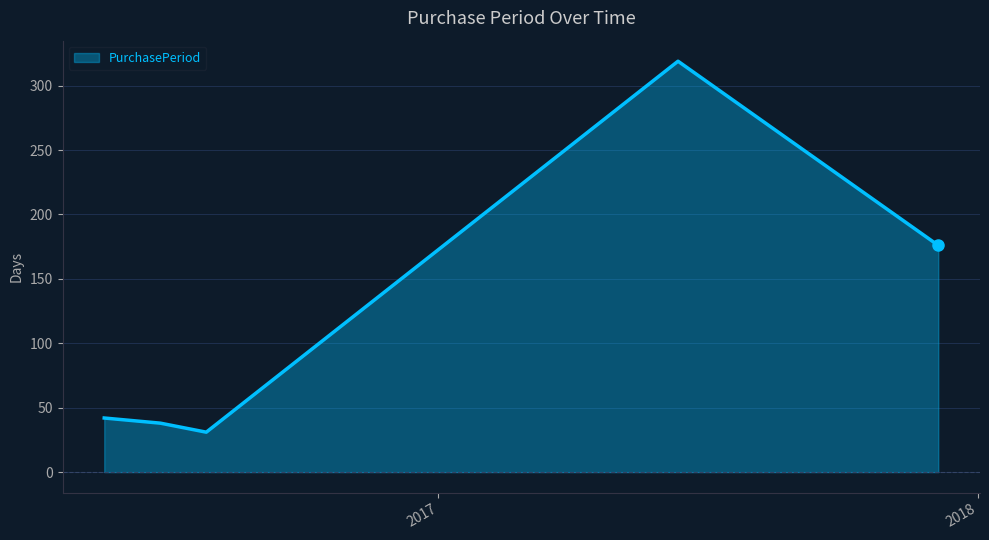

Reading left to right, transcribe all the data shown in this chart.

42	38	31	319	176